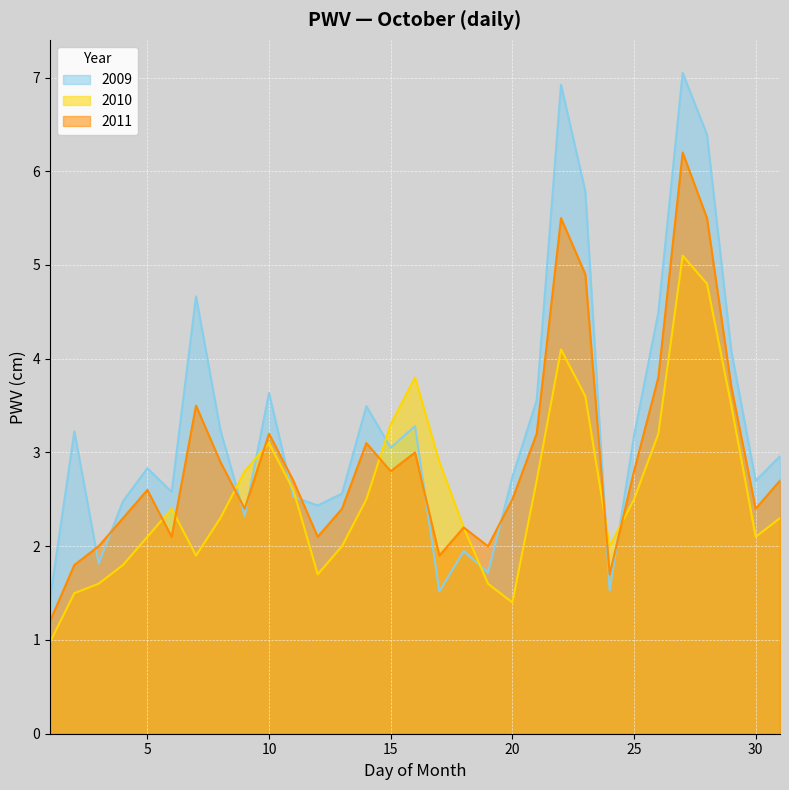

At which label does 2011 reach its peak?

27